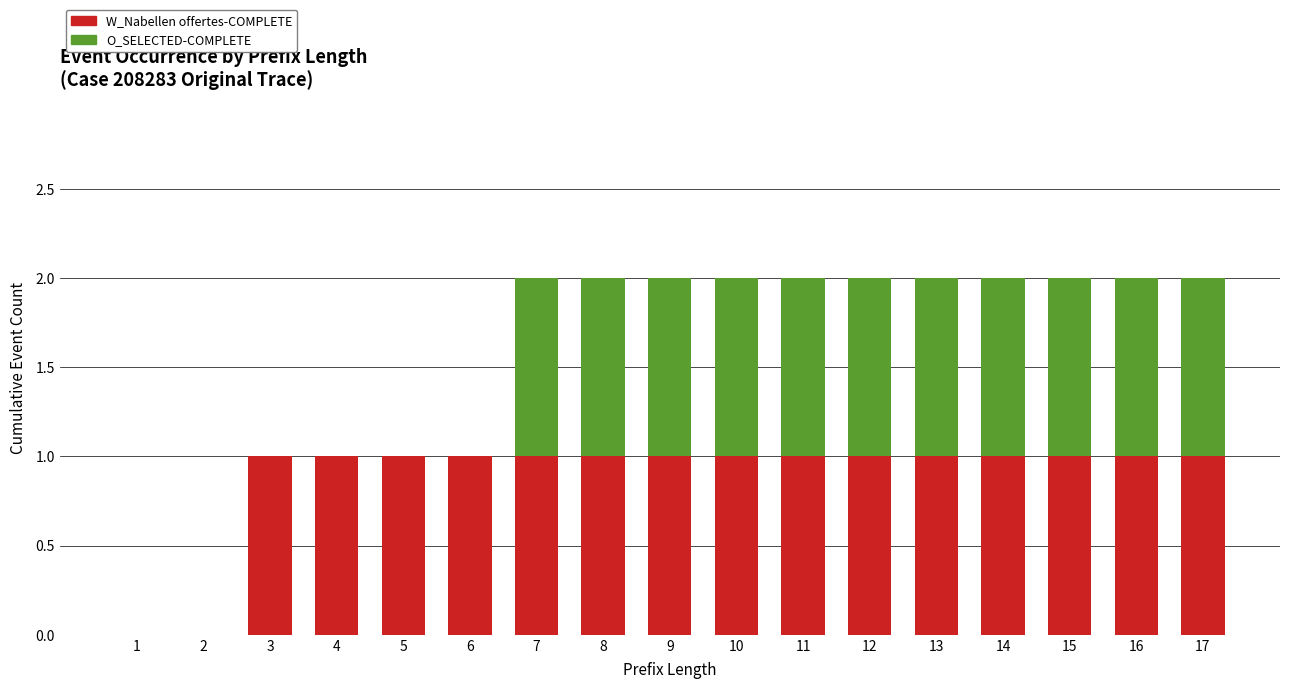

How many distinct data groups are displayed?

2